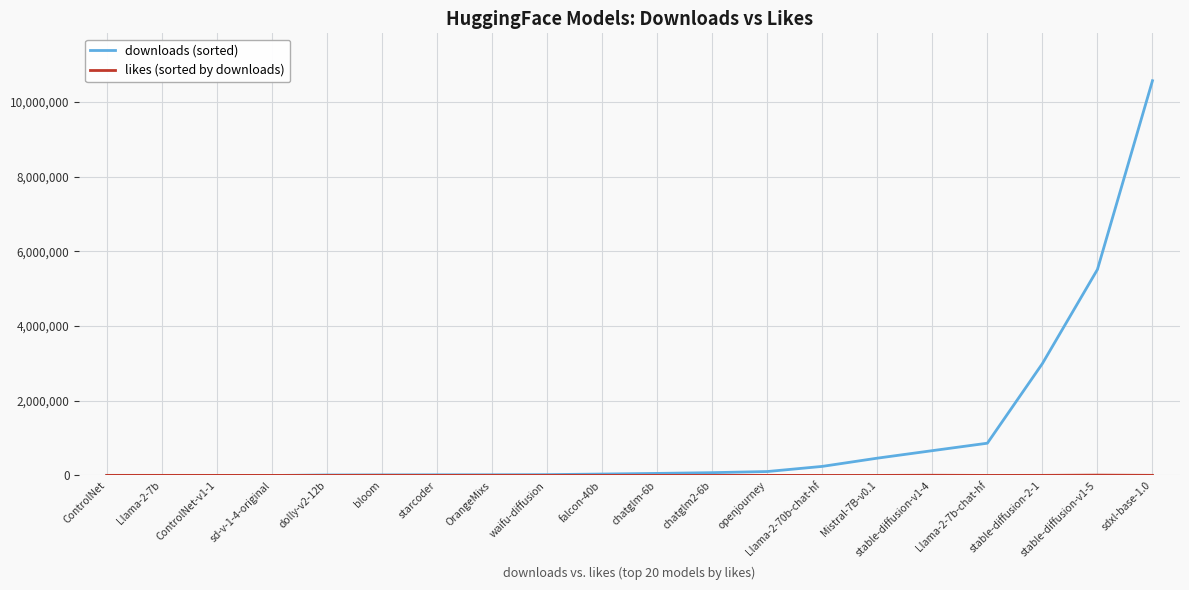

Which series has the largest total across all categories?

downloads (sorted)